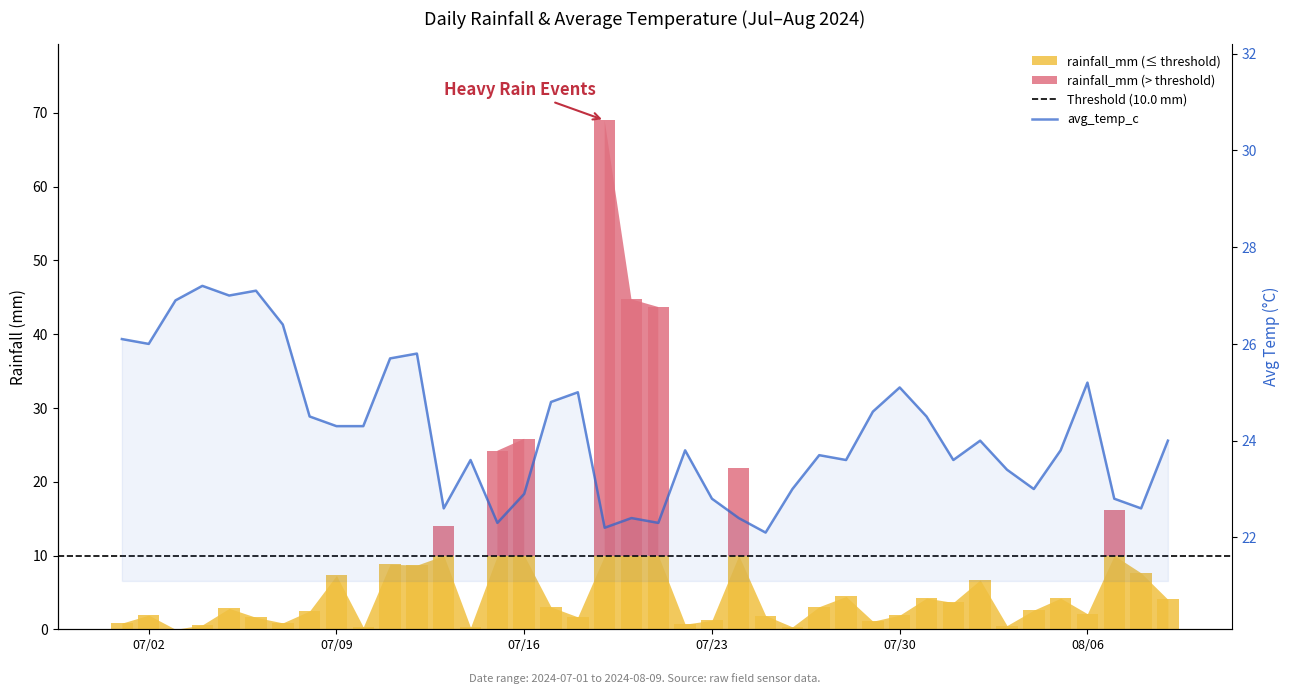

What position from the right is 2024-08-01?

9